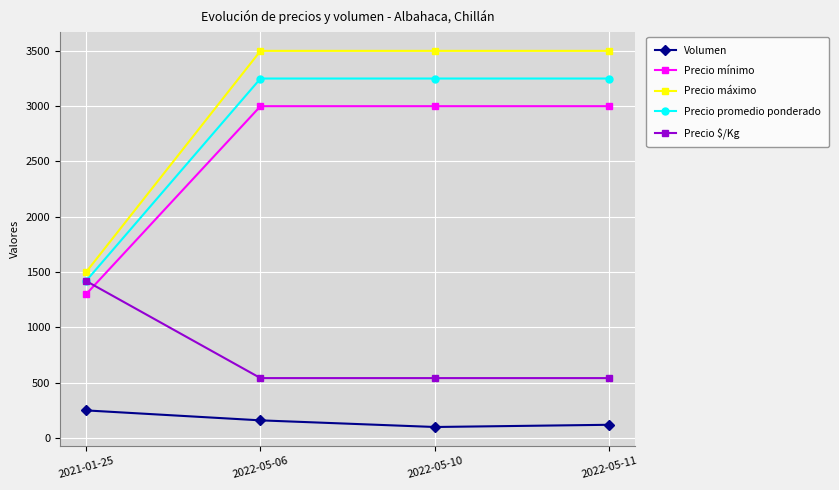

True or false: Precio mínimo and Volumen intersect in this chart.

False